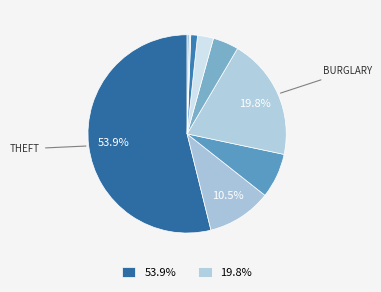

What is the largest slice in the pie chart?

Theft